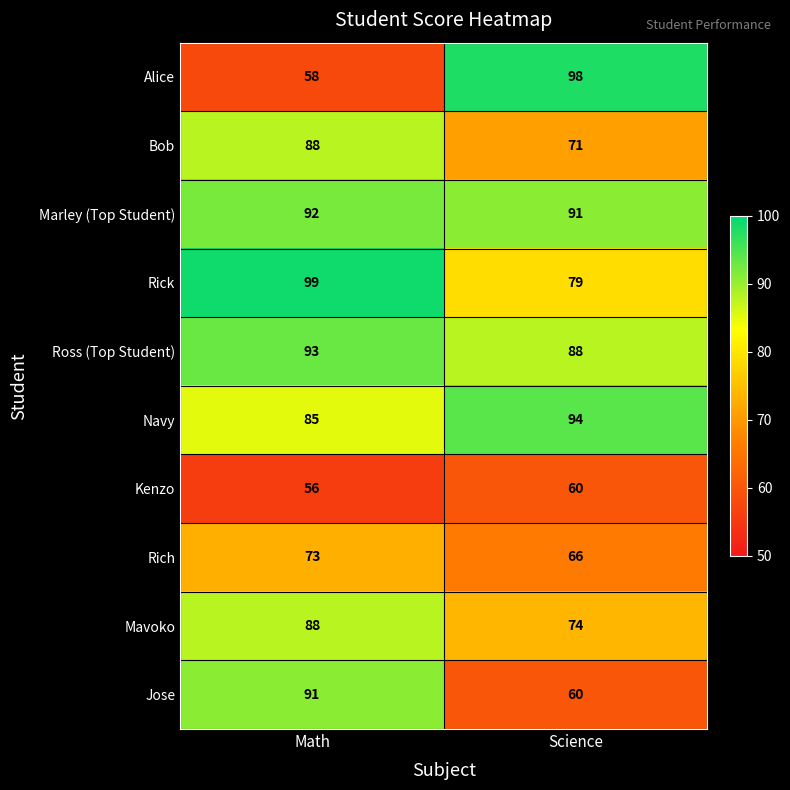

At which label is Navy closest to 89?

Math